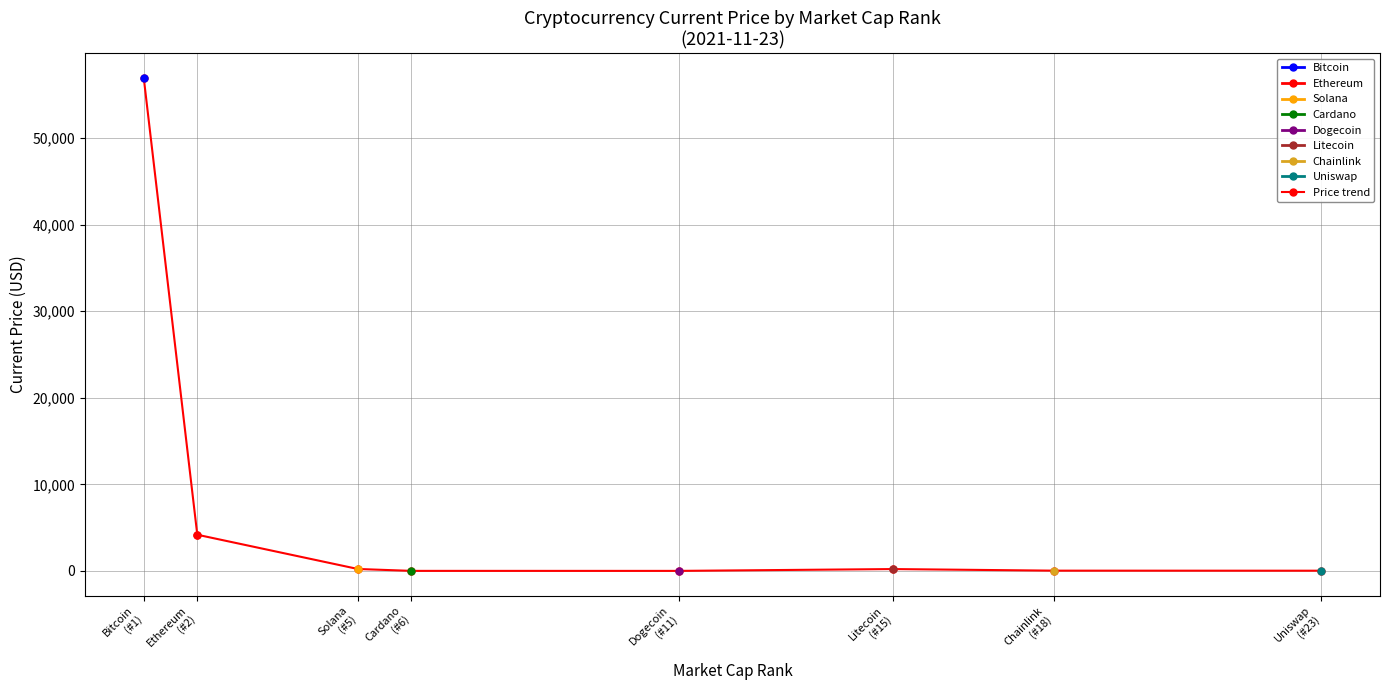

What is the change in value from Litecoin
(#15) to Chainlink
(#18)?

-183.8